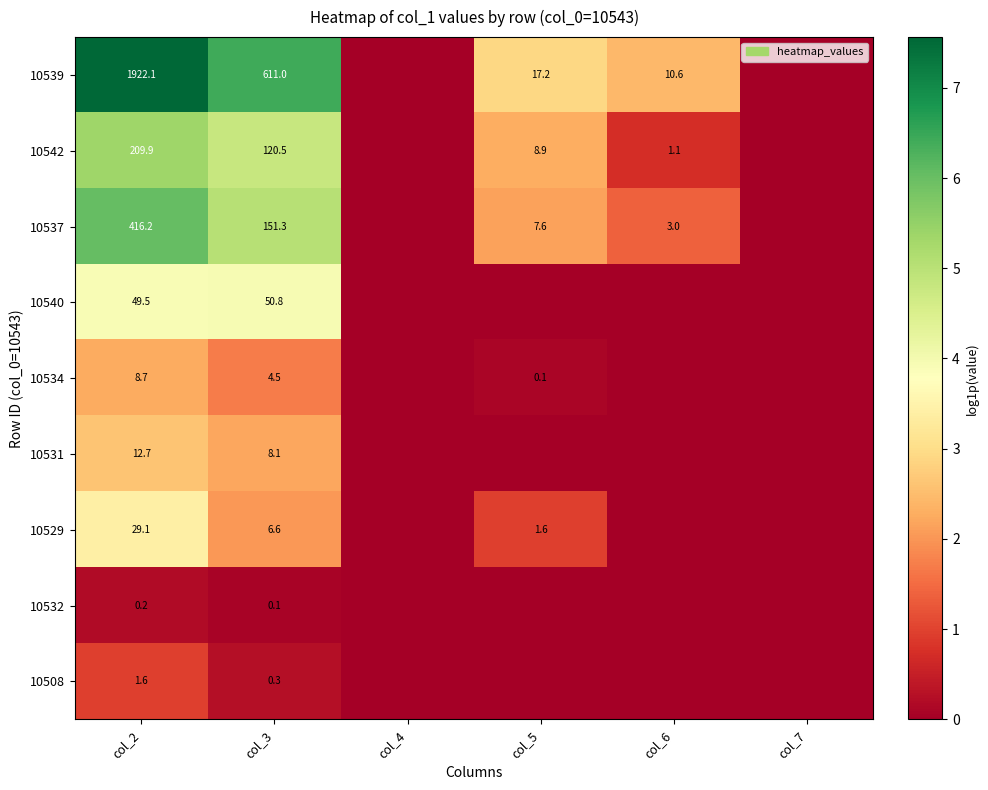

At col_2, list the series in order from largest to smallest.

10539, 10537, 10542, 10540, 10529, 10531, 10534, 10508, 10532